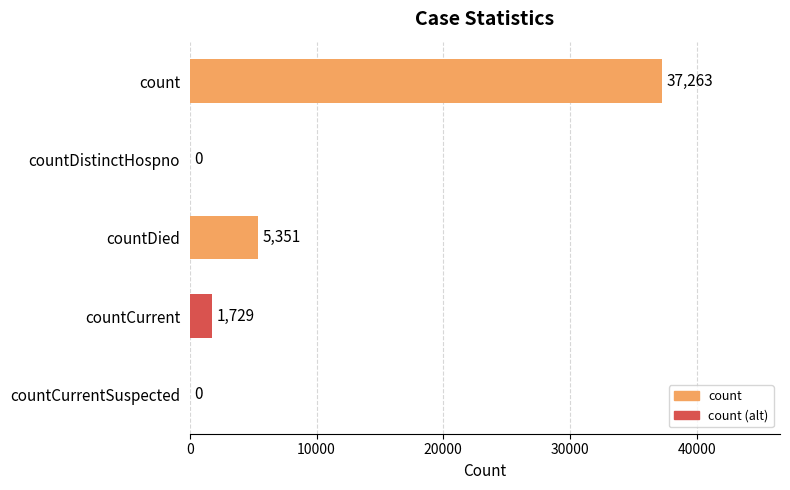

Reading bottom to top, list all the values displayed in this chart.

countCurrentSuspected=0	countCurrent=1729	countDied=5351	countDistinctHospno=0	count=37263